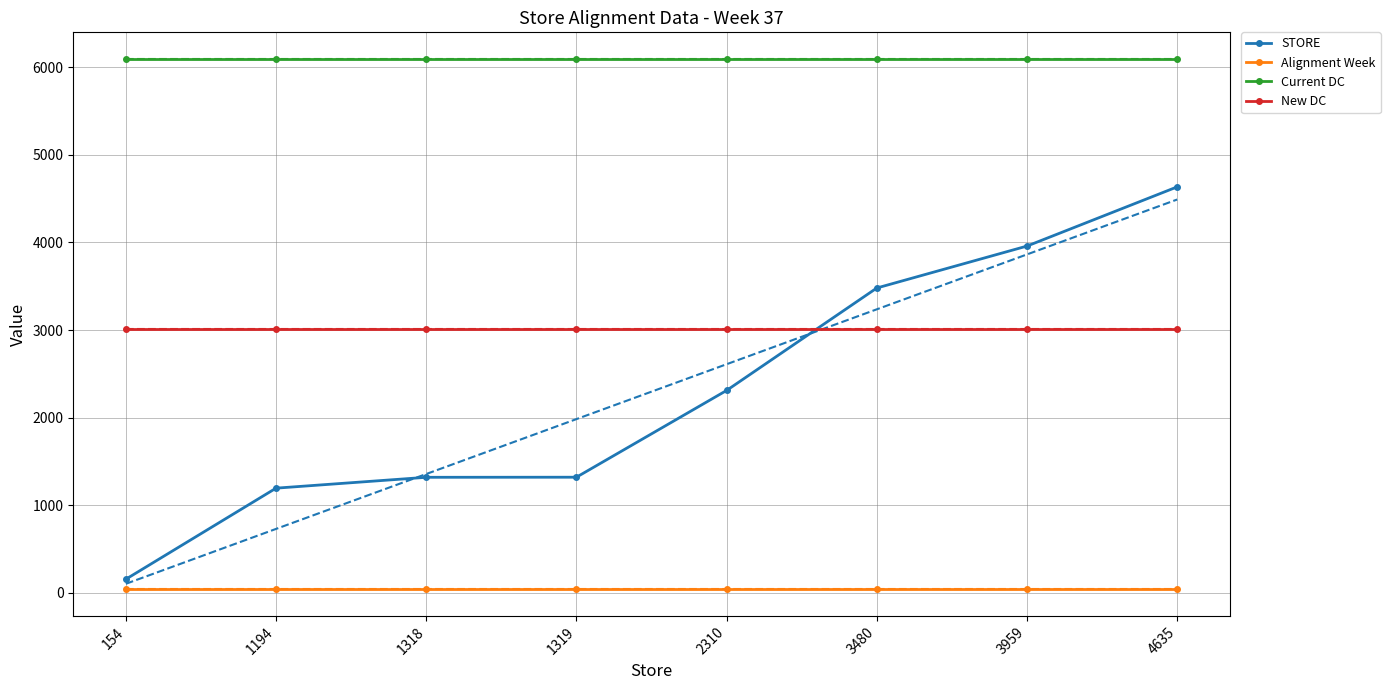

True or false: STORE has a value of 4635 at 4635.

True